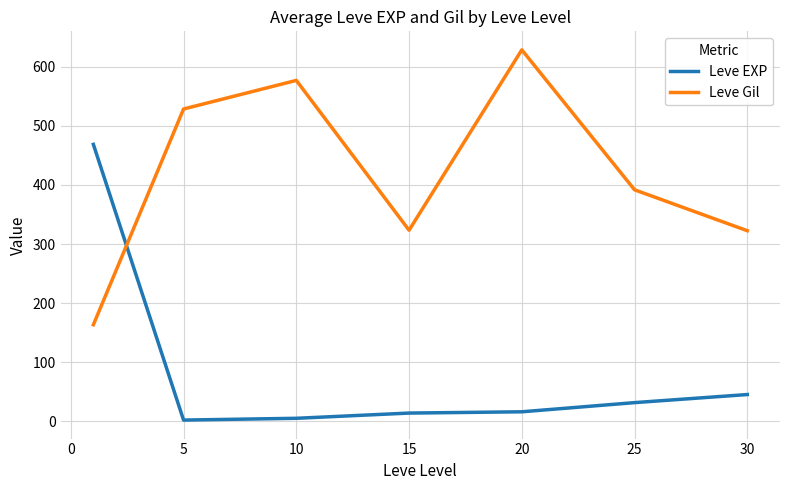

List the series in order of their peak value, lowest first.

Leve EXP, Leve Gil